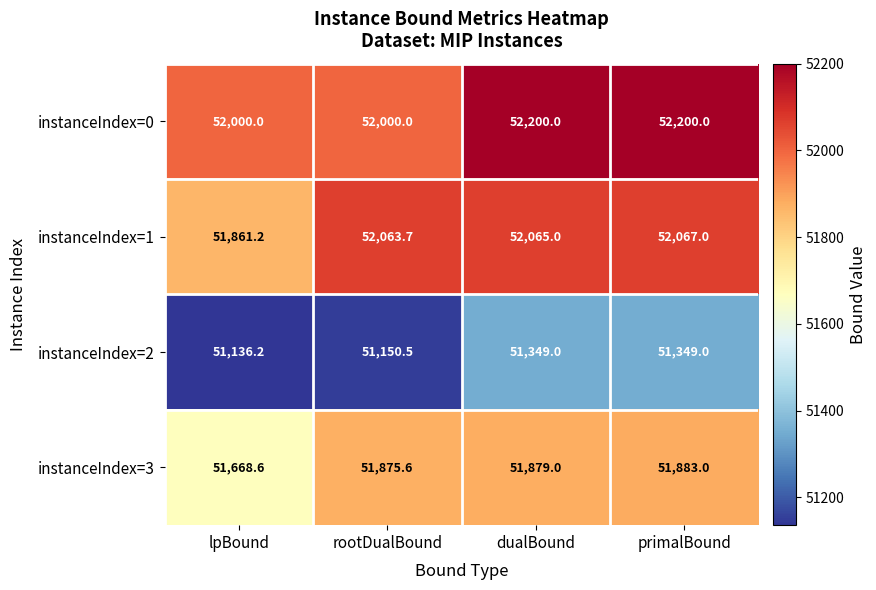

Is it true that instanceIndex=2 equals 51349.0 at primalBound?

True